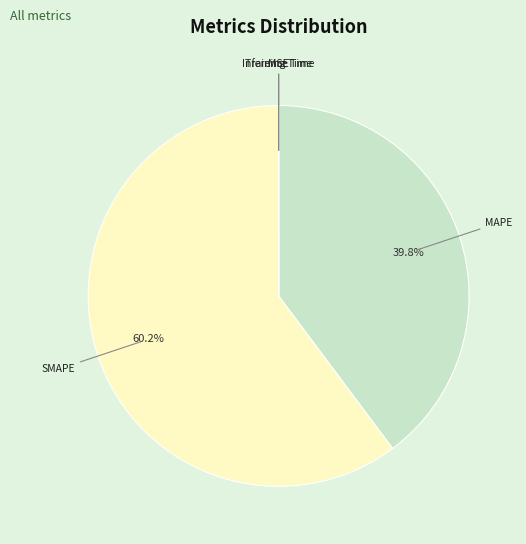

What is the largest slice in the pie chart?

SMAPE